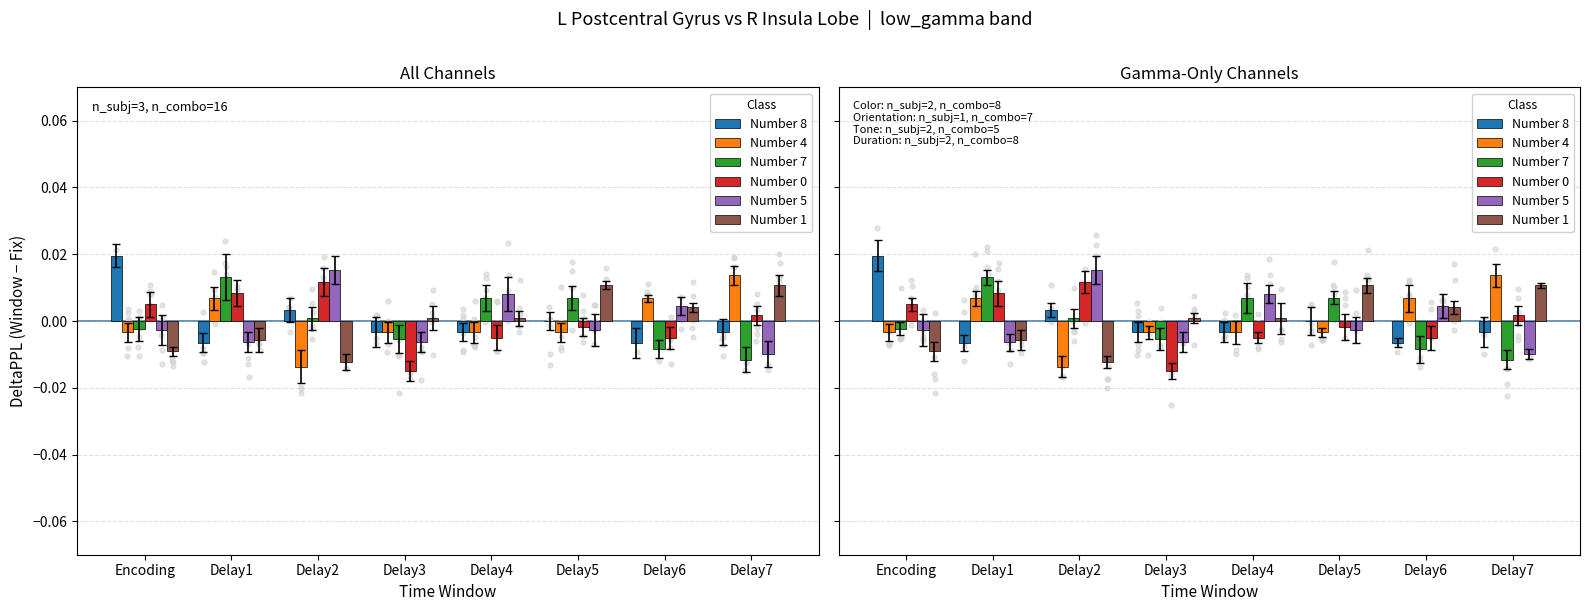

Which series contains the lowest Y value?

Number 0